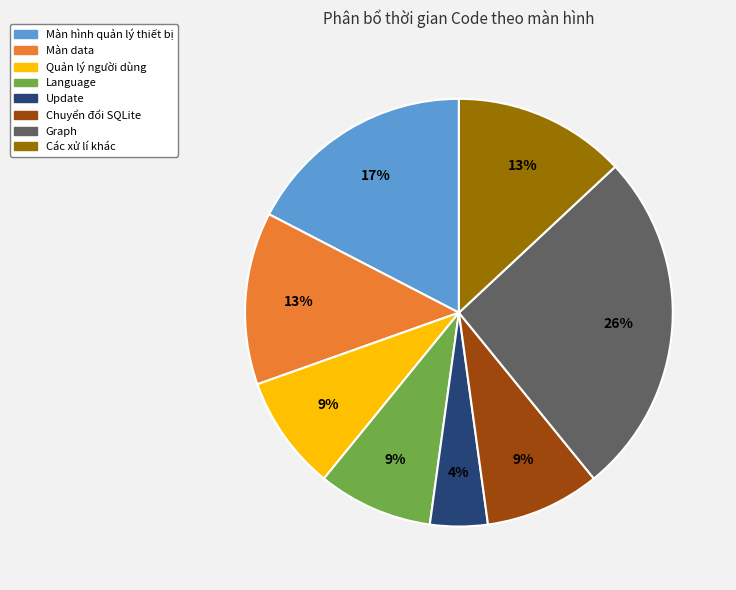

Is it true that Update is 4% of the pie?

True